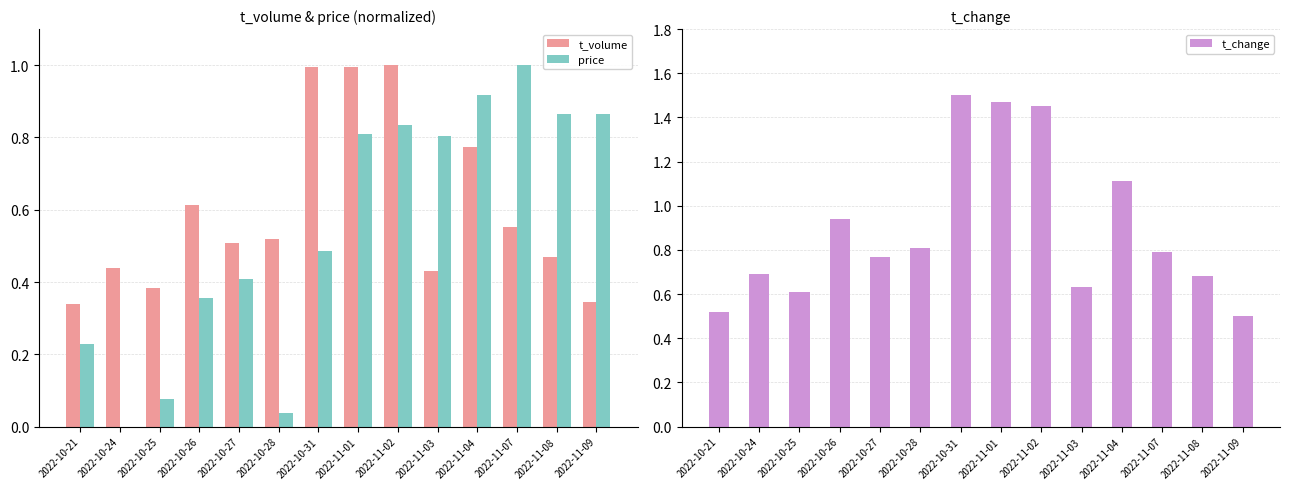

Is the value of price at 2022-10-25 greater than the value of t_volume at 2022-11-02?

No